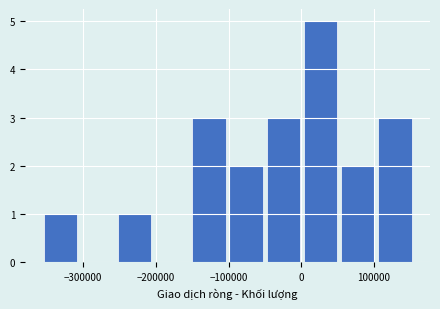

What is the height of the bar covering 0 to 50000 on the x-axis? Neither the bar edges nor the heights are printed on the chart, so give them approximately, as read against the axes.

5